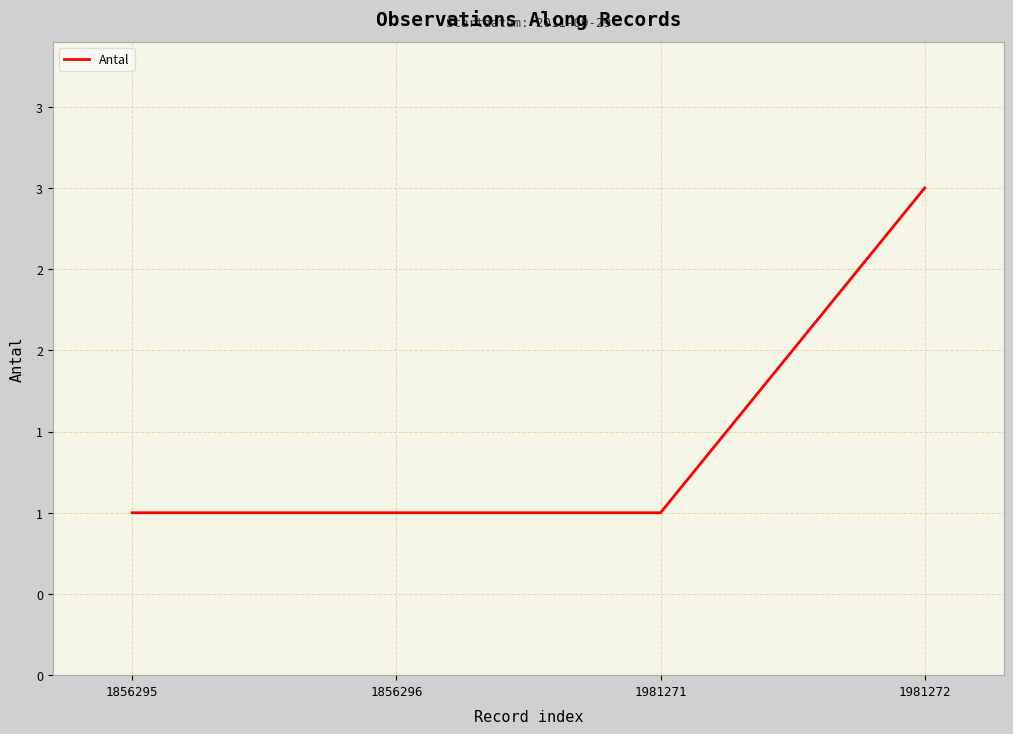

Is this an area chart (filled region under the line)?

No